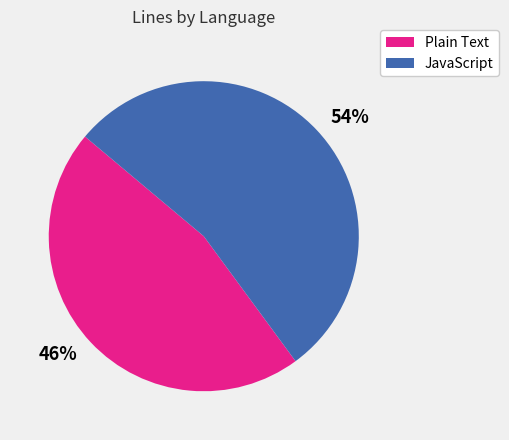

To the nearest percent, what portion does 54% represent?

54%